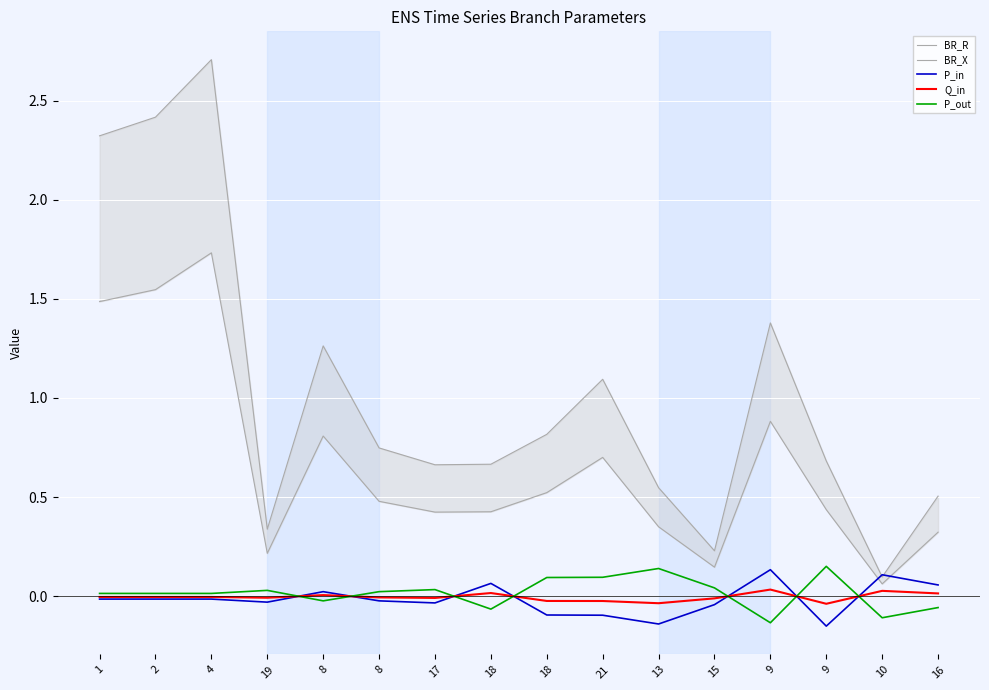

Which label corresponds to the smallest value in the chart?

9